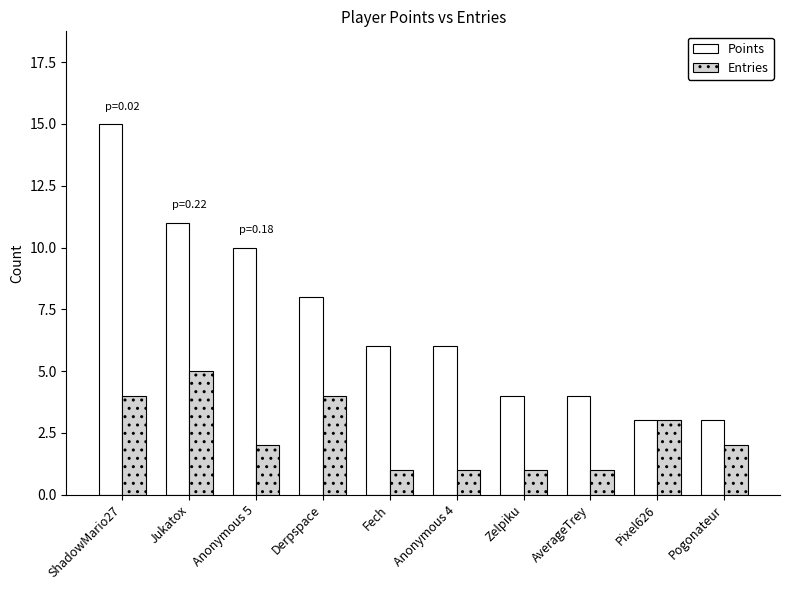

Which series has the largest range (max minus min)?

Points